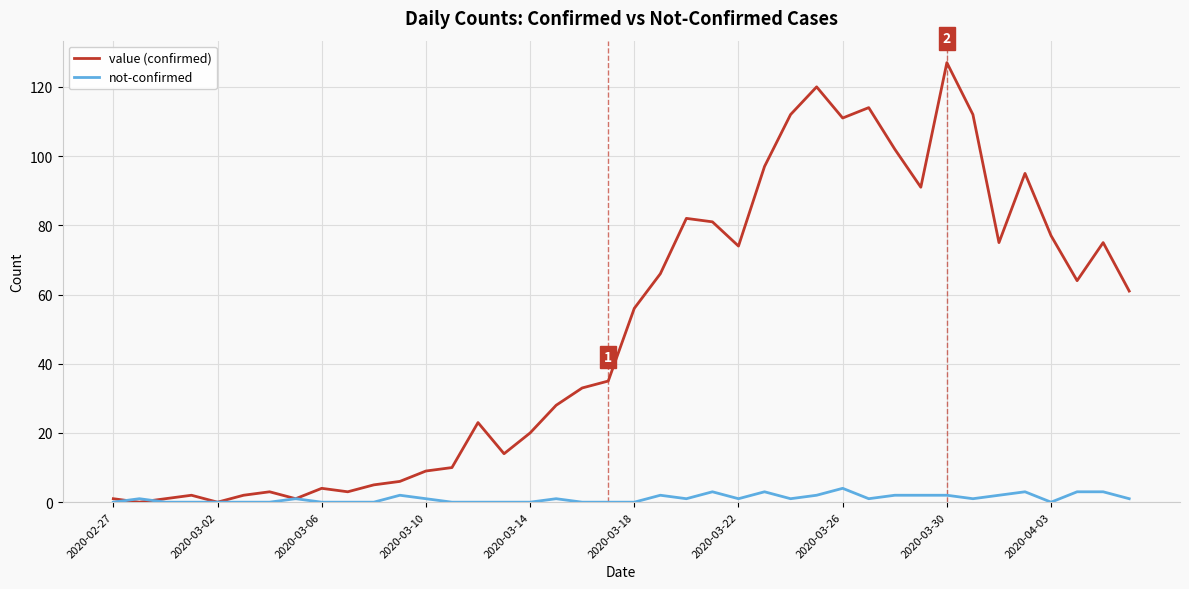

Which series has the largest range (max minus min)?

value (confirmed)